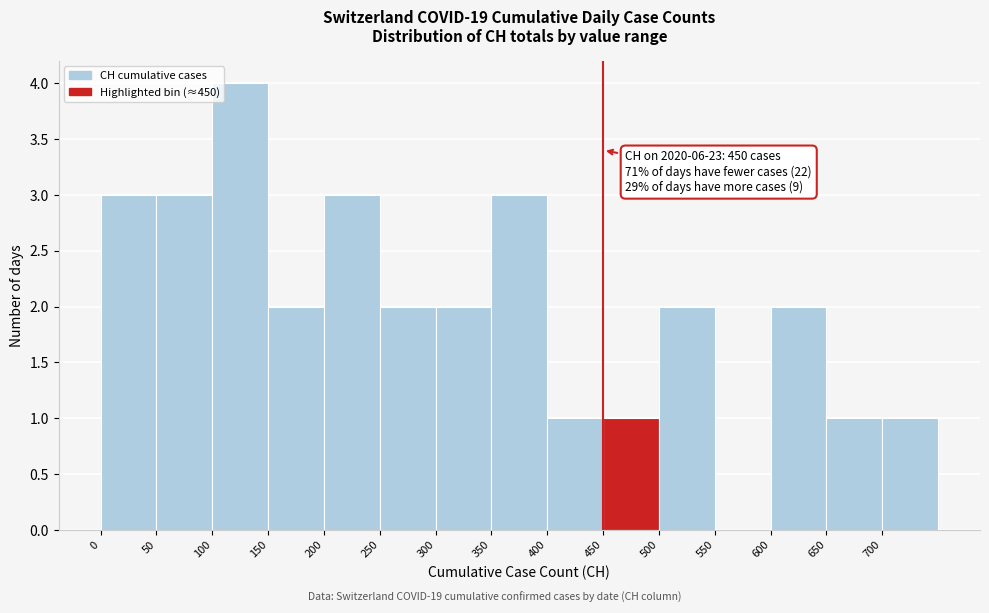

Which range on the x-axis has the tallest bar?

100 to 150